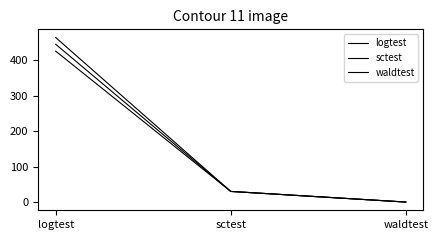

What is the total value across all series at sctest?

90.0